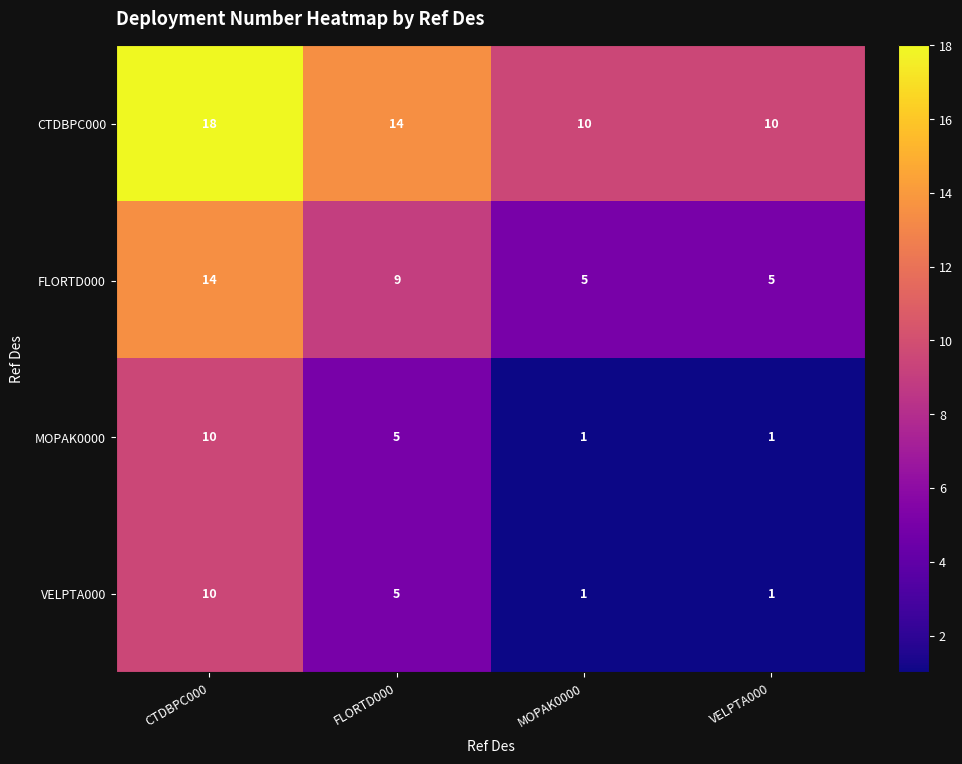

What is the difference between the maximum and minimum values in the MOPAK0000 series?

9